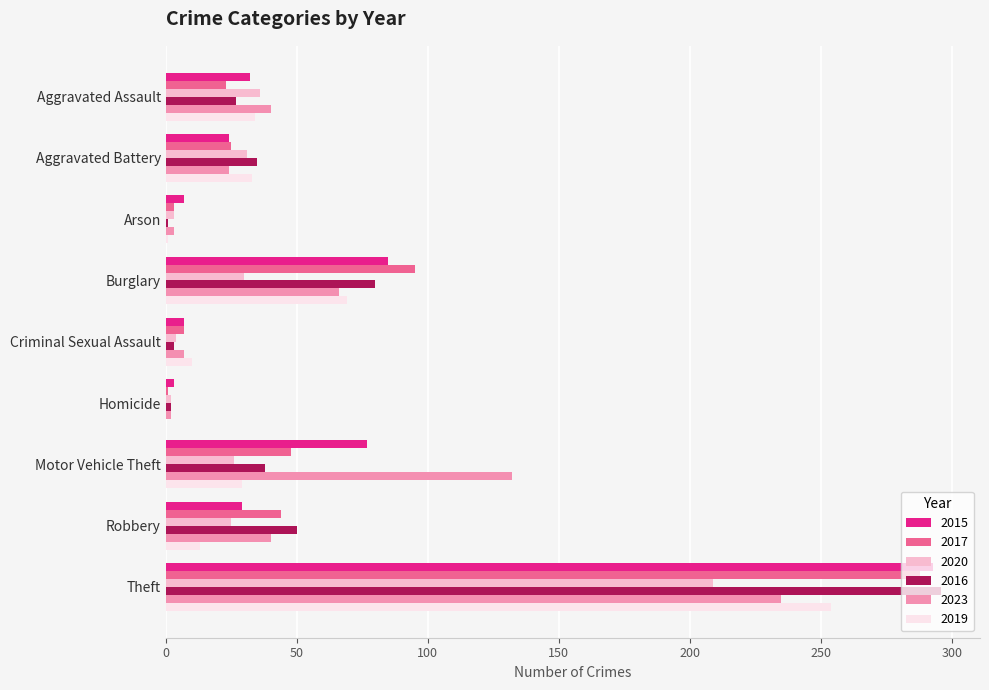

What value does the 2017 series have at Robbery, to the nearest 5?

45